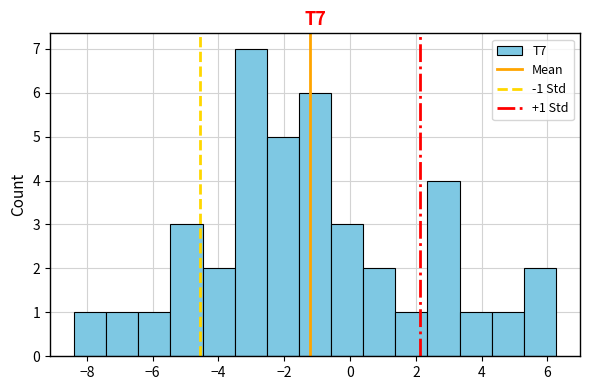

Which range on the x-axis has the tallest bar?

-3.6 to -2.6